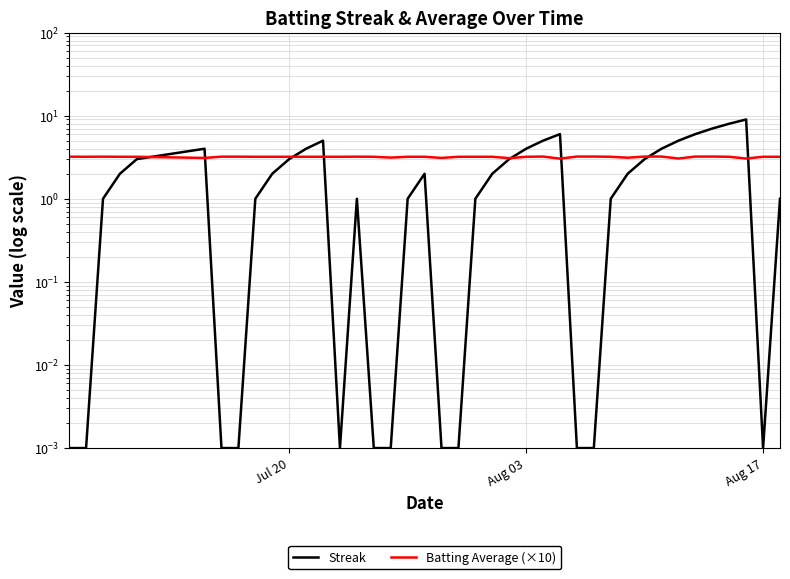

At how many categories does at least one series exceed 2?

40